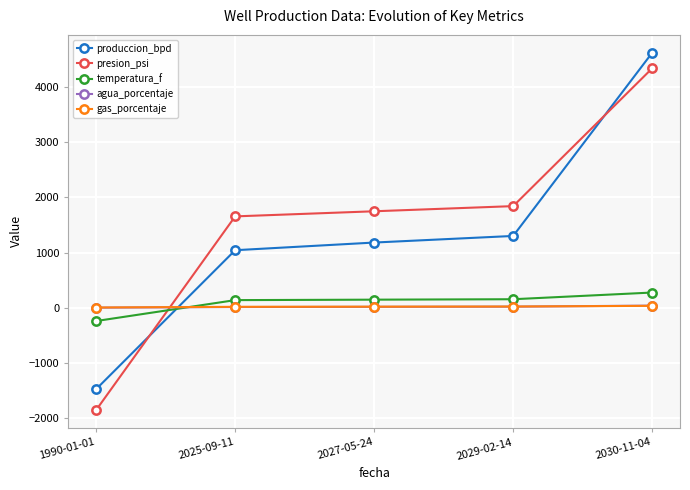

What are all the series names shown in the legend?

produccion_bpd, presion_psi, temperatura_f, agua_porcentaje, gas_porcentaje